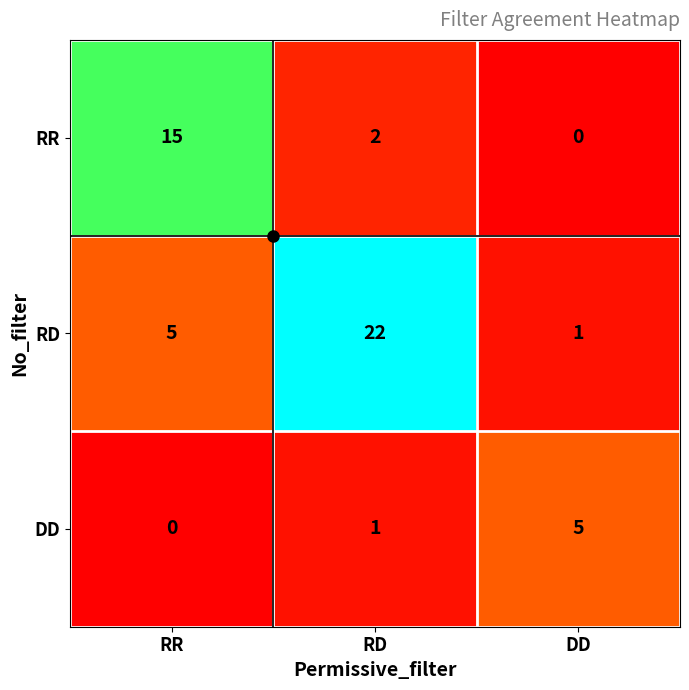

Rank the series by their maximum value, from lowest to highest.

DD, RR, RD